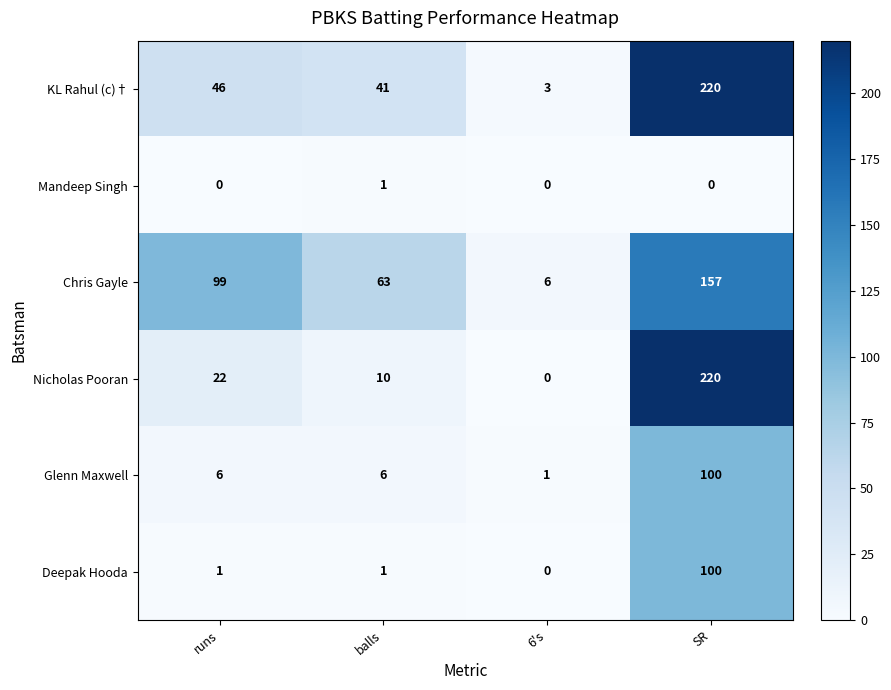

Rank the categories by KL Rahul (c)† value from highest to lowest.

SR, runs, balls, 6's